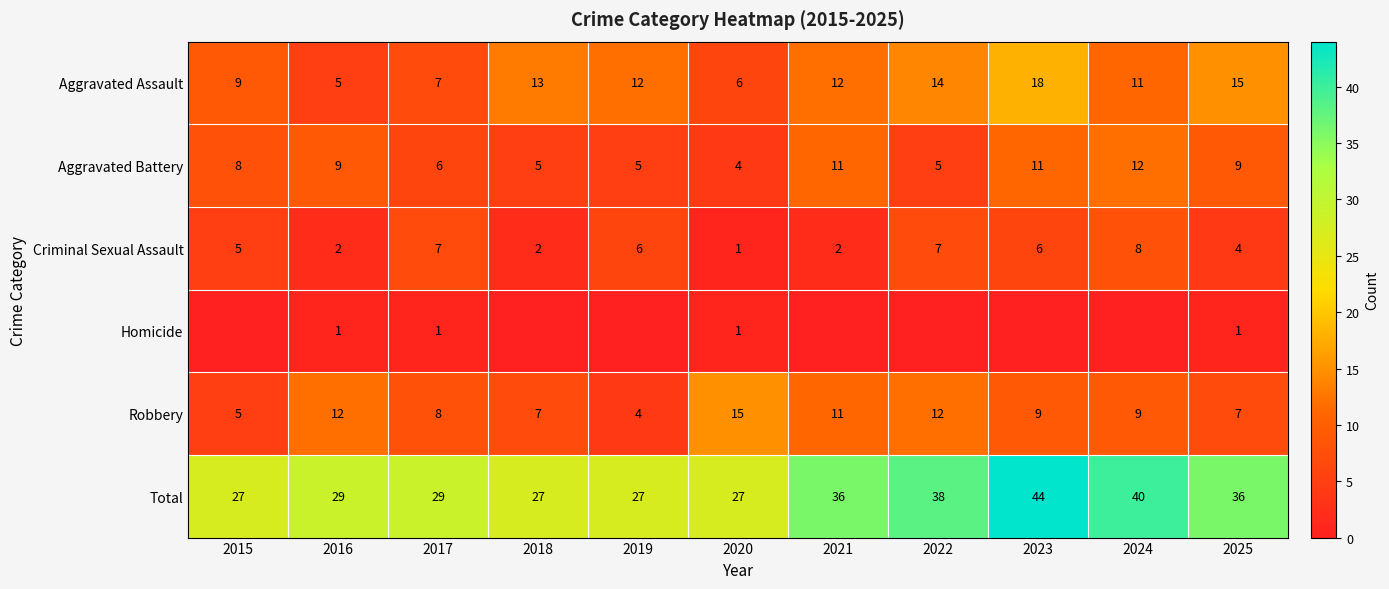

True or false: Homicide has a value of 1 at 2017.

True